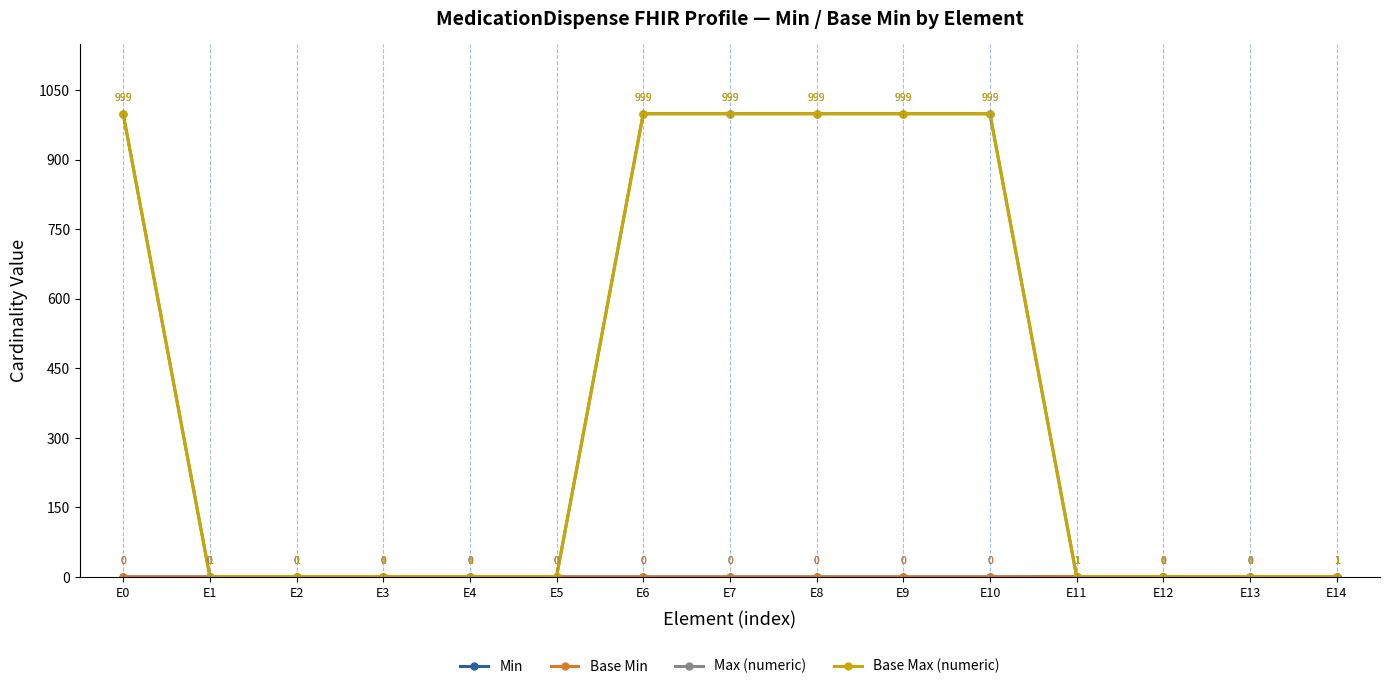

True or false: Max (numeric) and Base Min intersect in this chart.

False